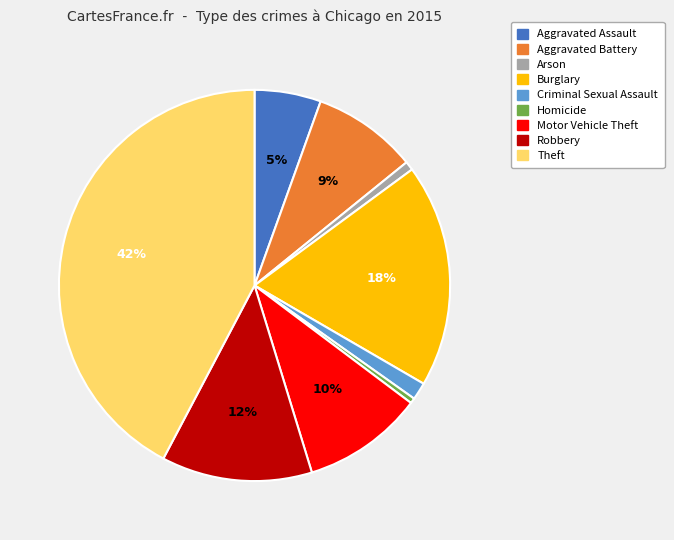

True or false: Aggravated Battery accounts for 21% of the total.

False